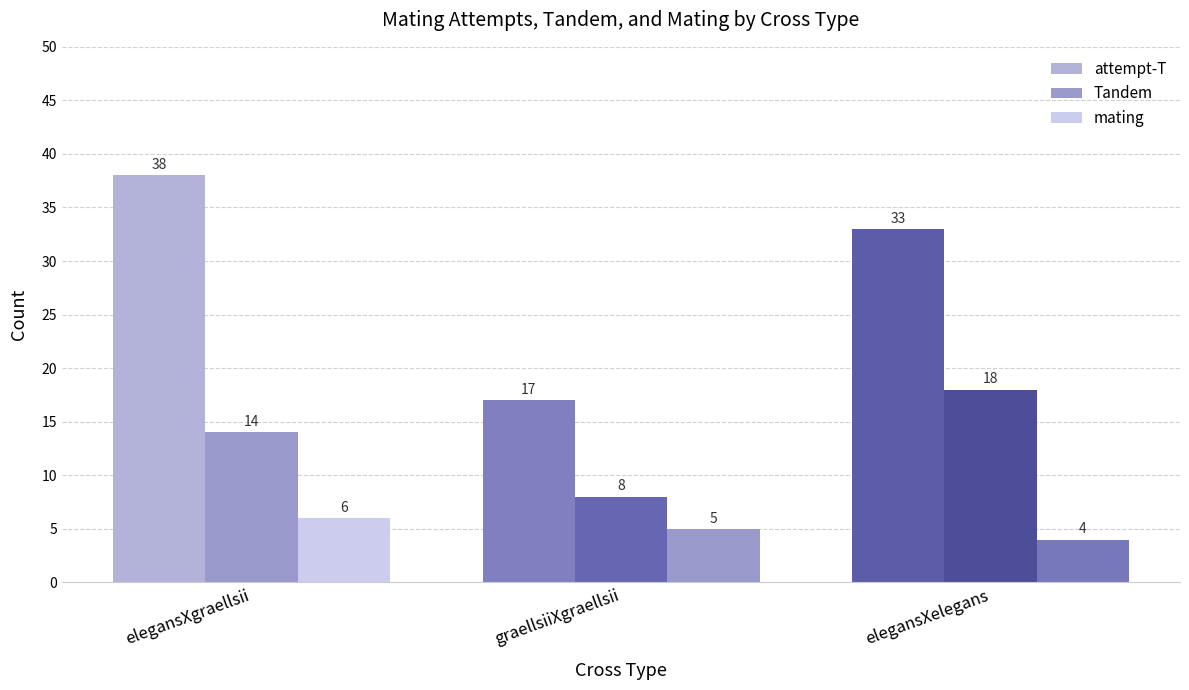

How many bars are there in total?

9